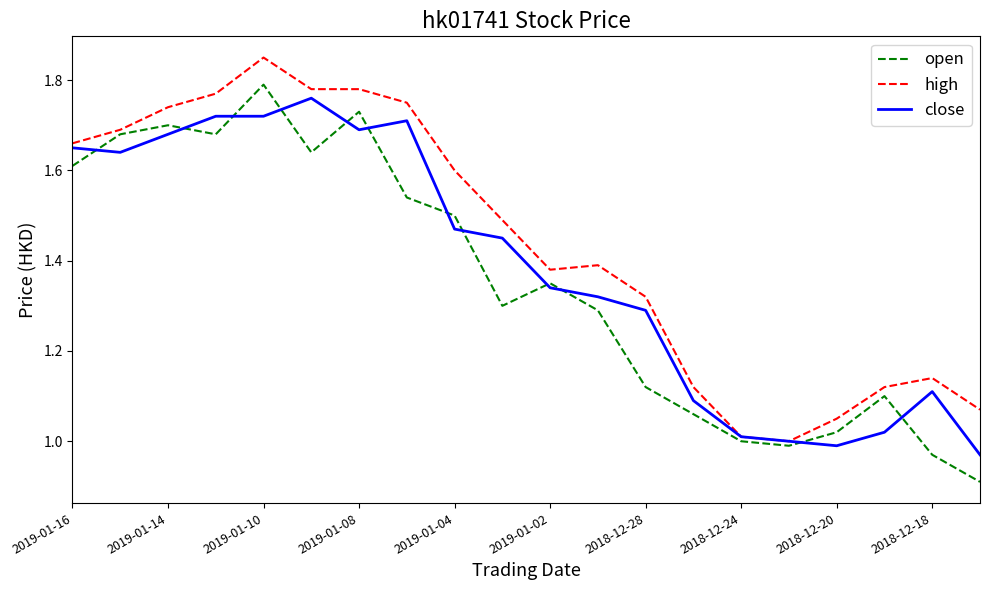

What is the smallest value displayed?

0.9